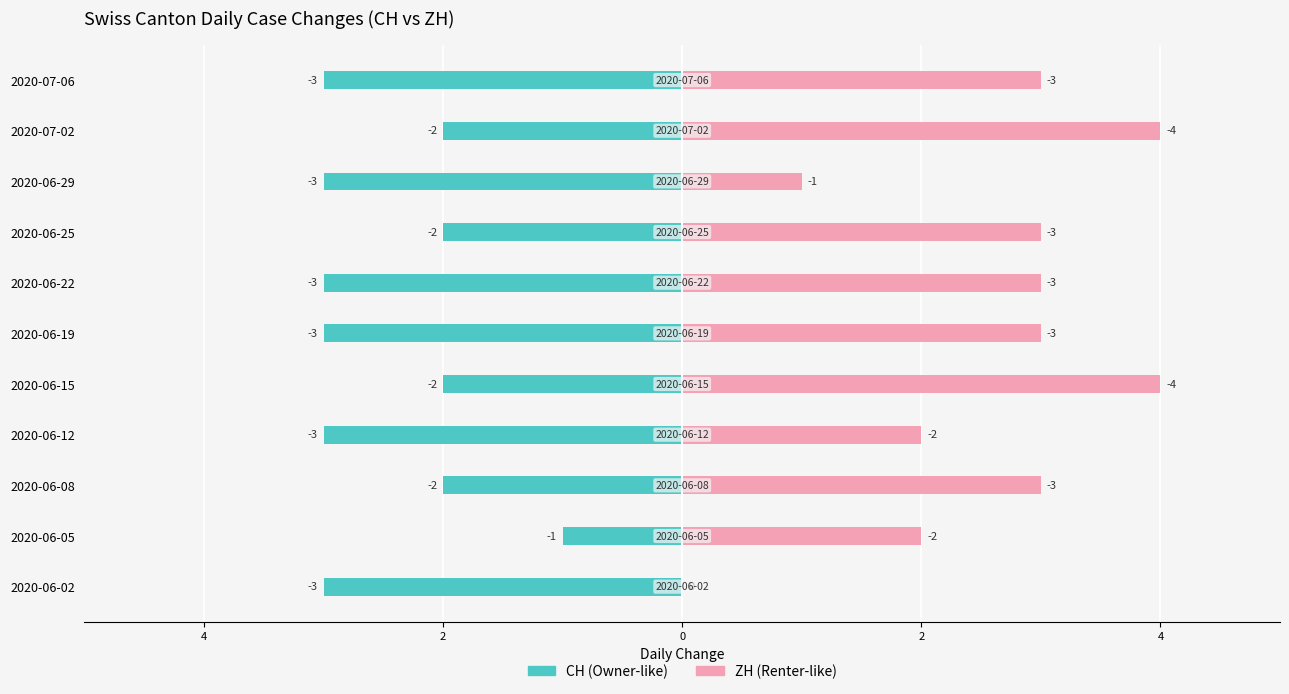

The CH series shows 3 at 2020-06-29. True or false?

True